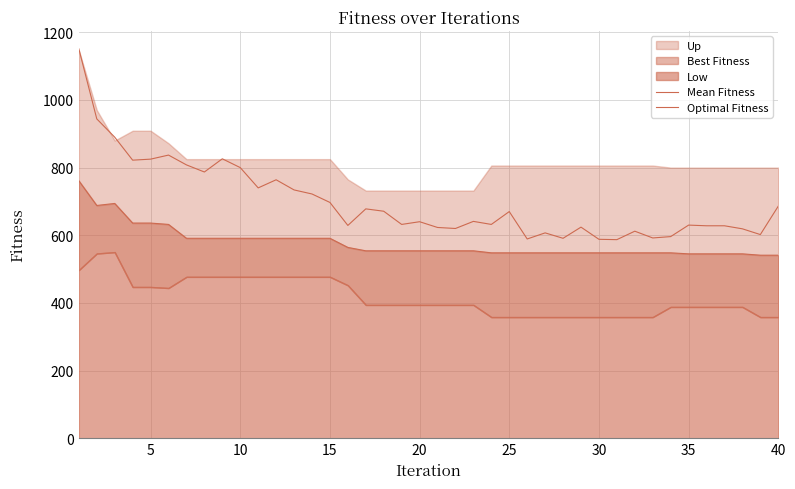

What is the difference between the maximum and second lowest values in the Mean Fitness series?

563